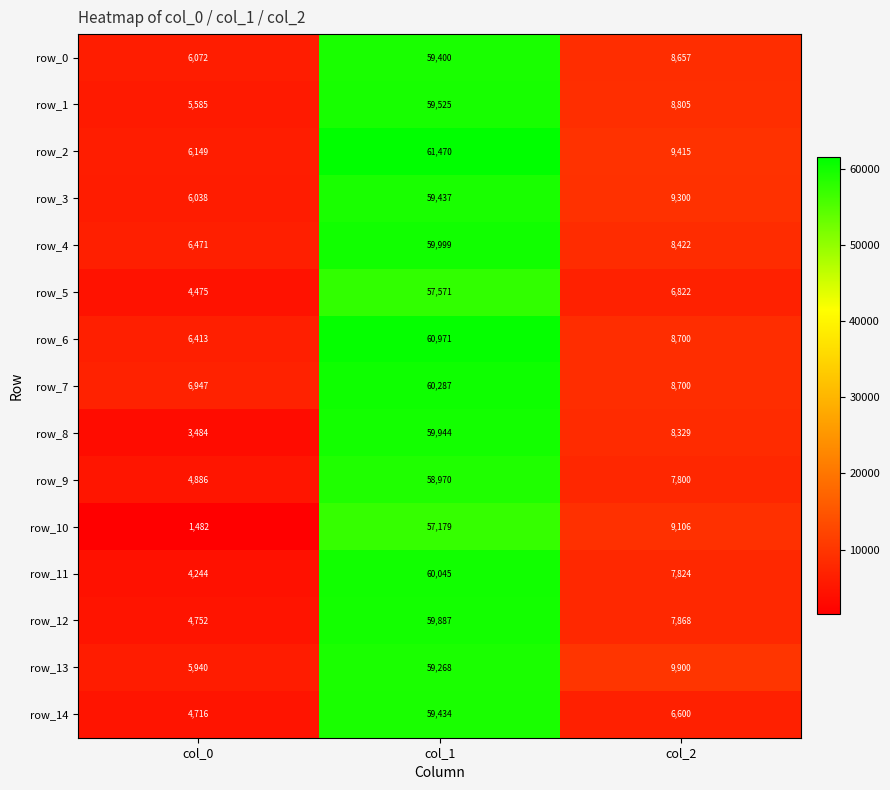

What is the highest value of the row_7 series?

60287